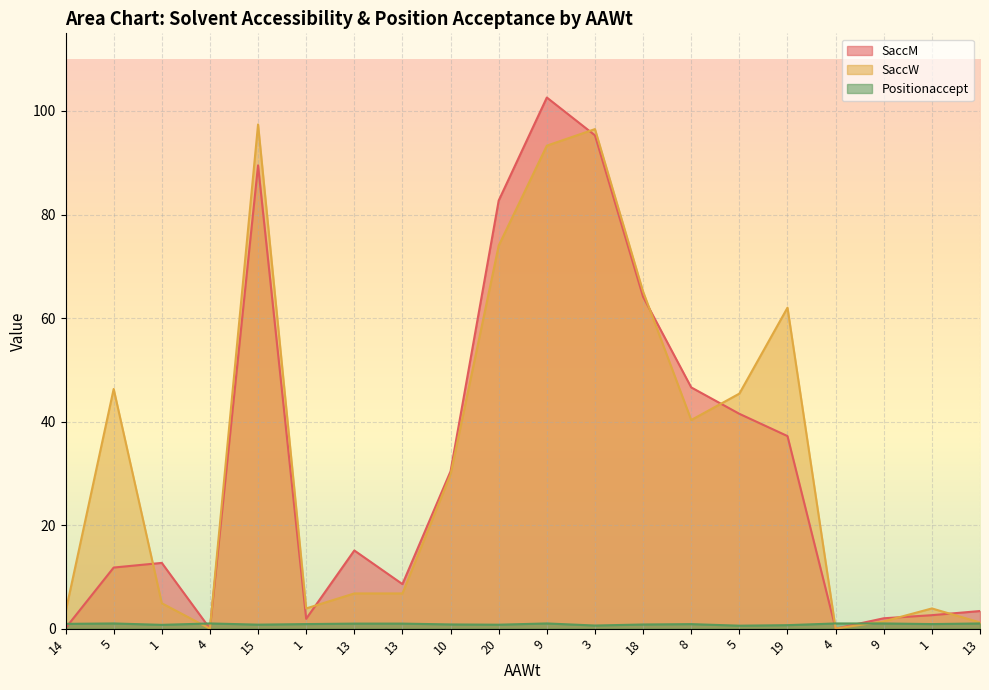

What are all the series names shown in the legend?

SaccM, SaccW, Positionaccept